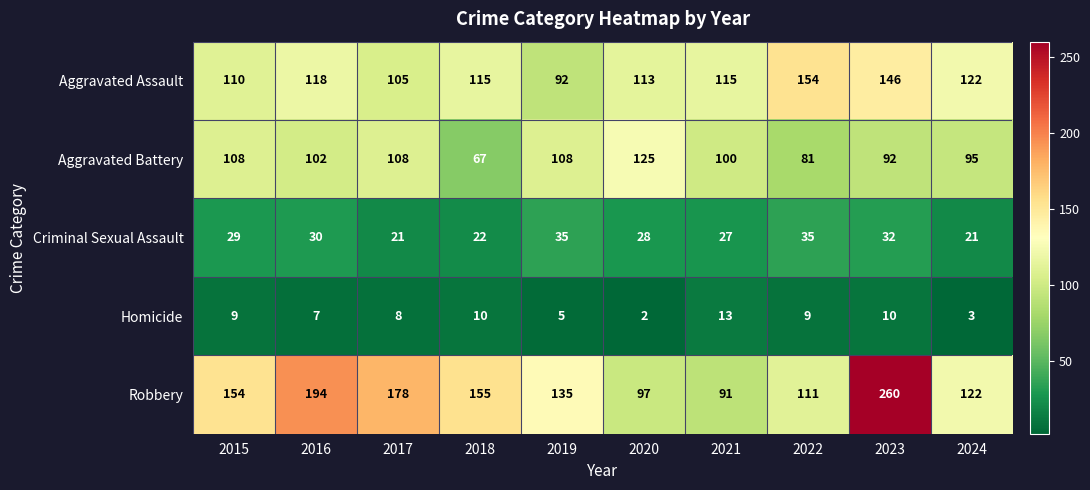

What is the difference between the maximum and second lowest values in the Criminal Sexual Assault series?

14